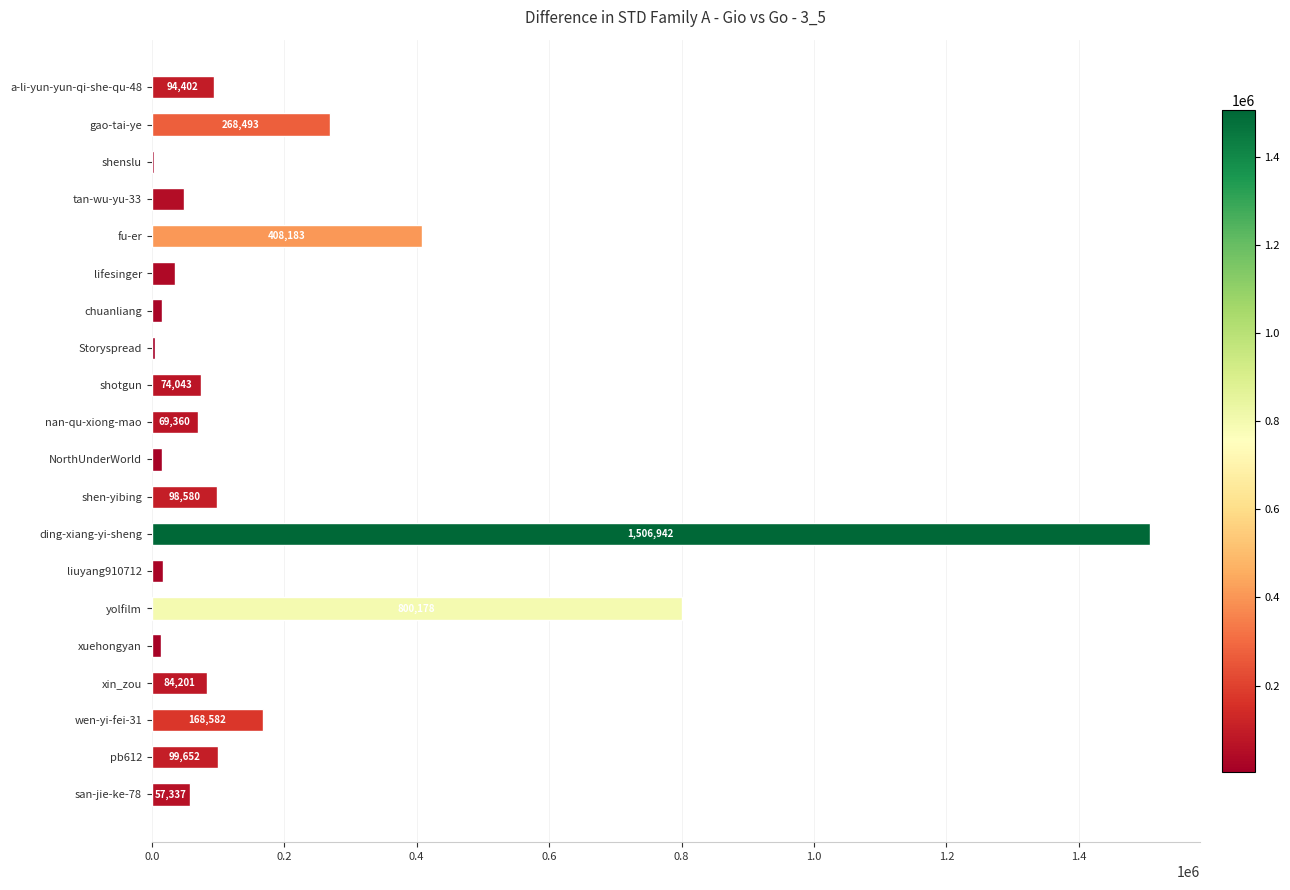

The value at ding-xiang-yi-sheng is 2524267. True or false?

False